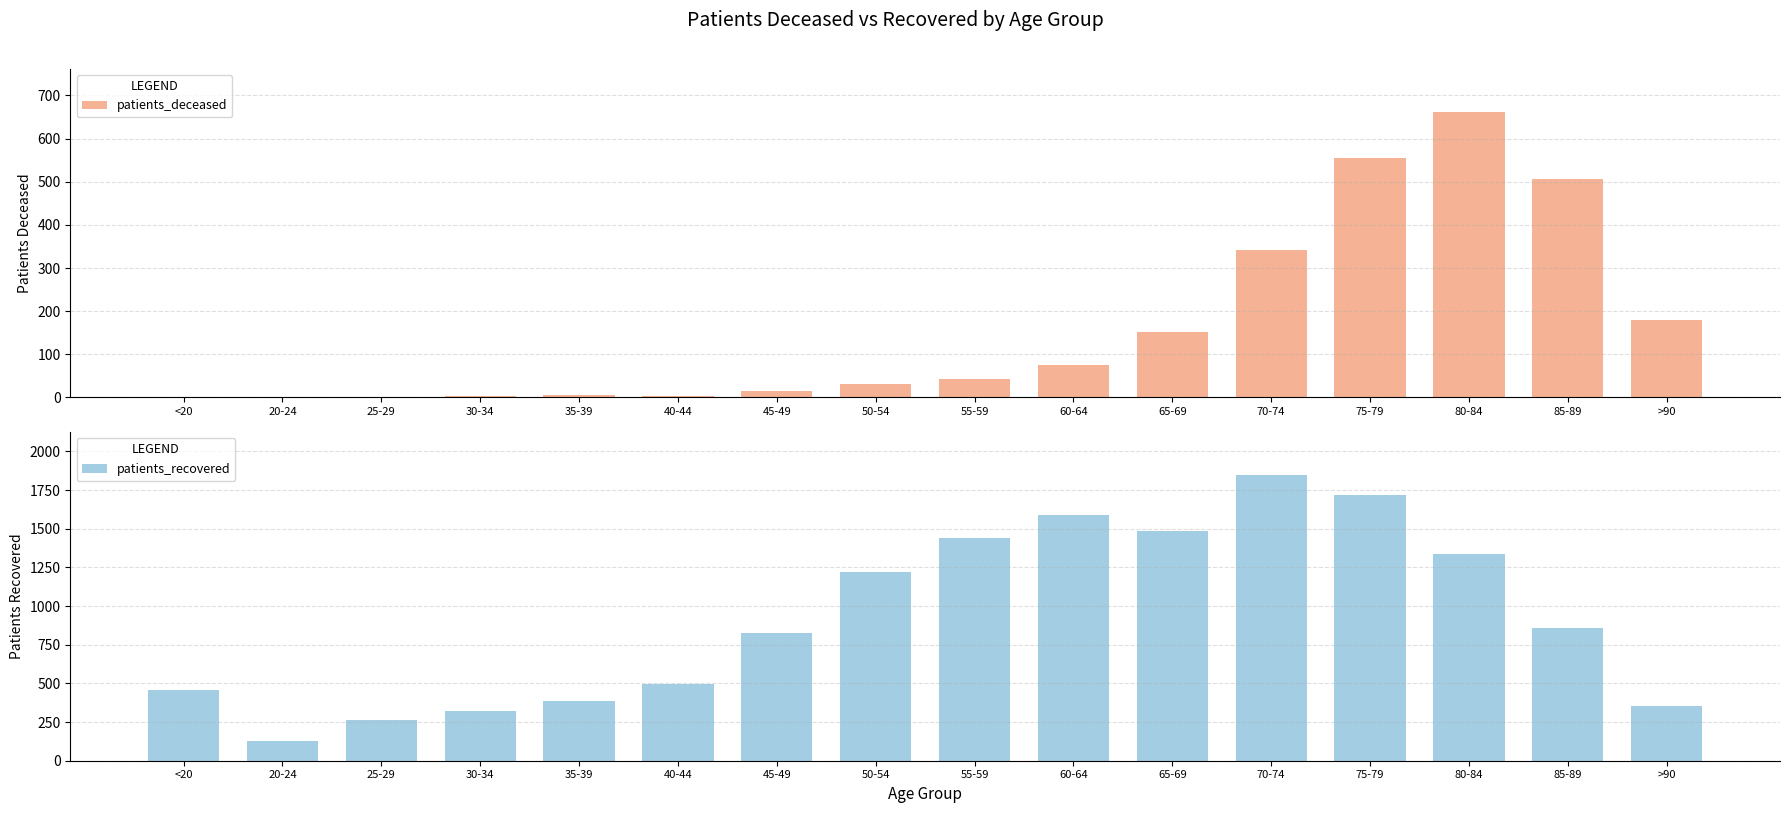

Where is patients_deceased nearest to the value 331?

70-74